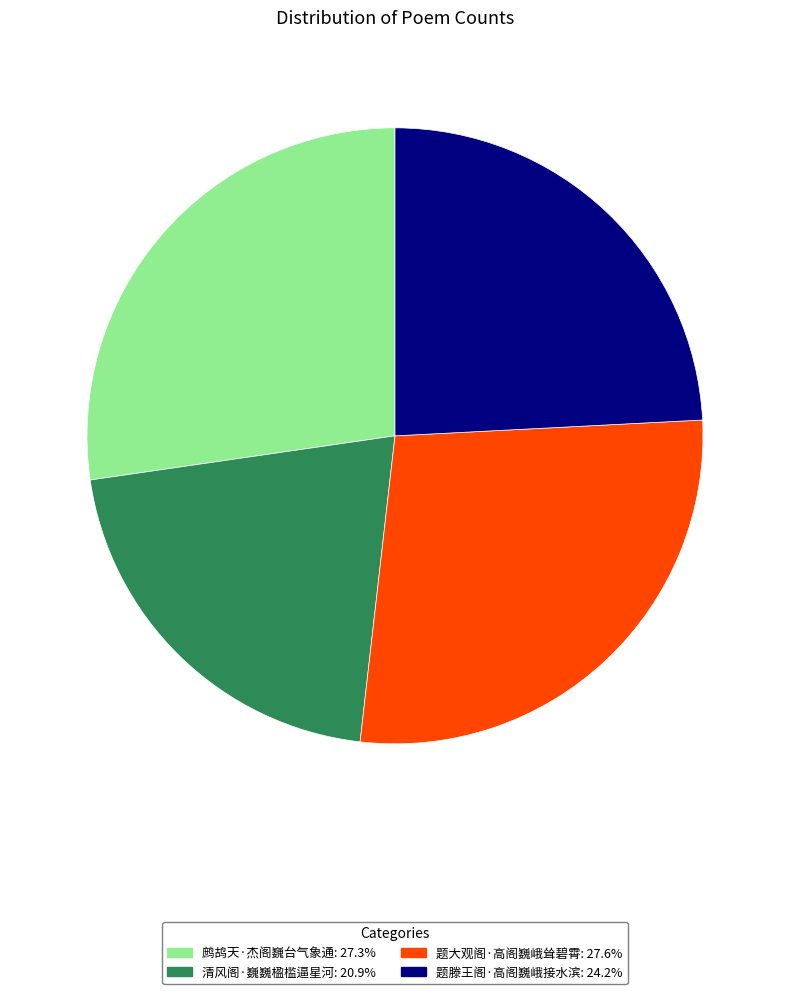

Which has a higher value, 题大观阁·高阁巍峨耸碧霄 or 题滕王阁·高阁巍峨接水滨?

题大观阁·高阁巍峨耸碧霄